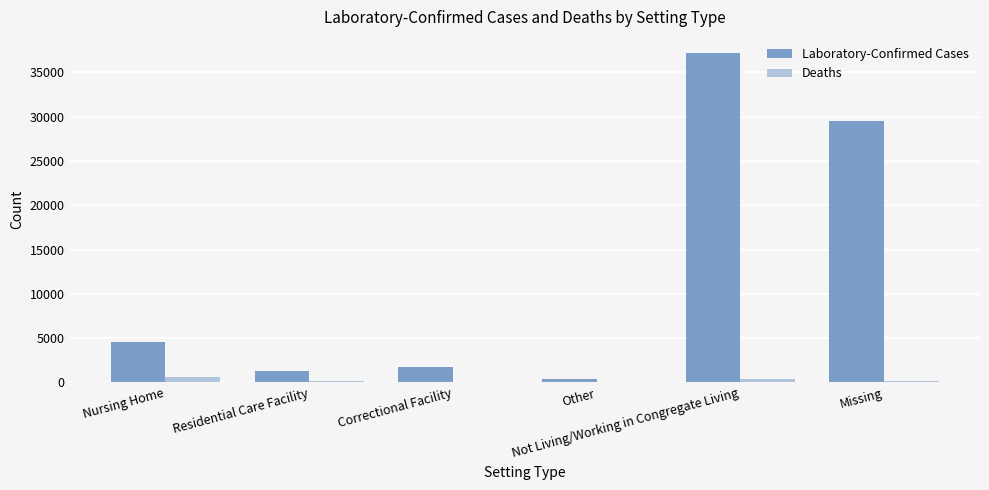

Which series has the largest total across all categories?

Laboratory-Confirmed Cases